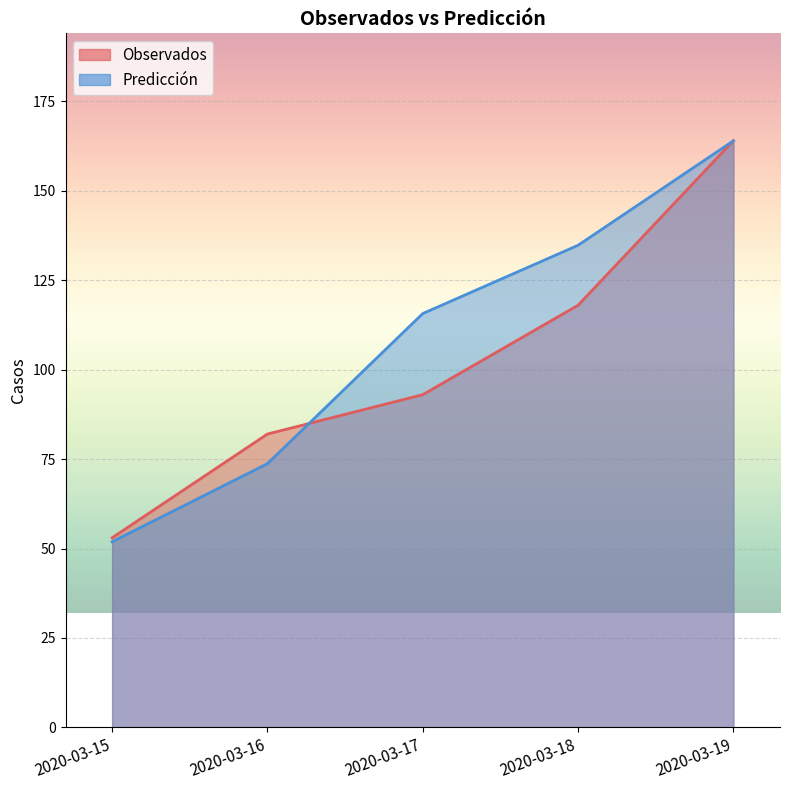

What is the total value across all series at 2020-03-15?

104.9